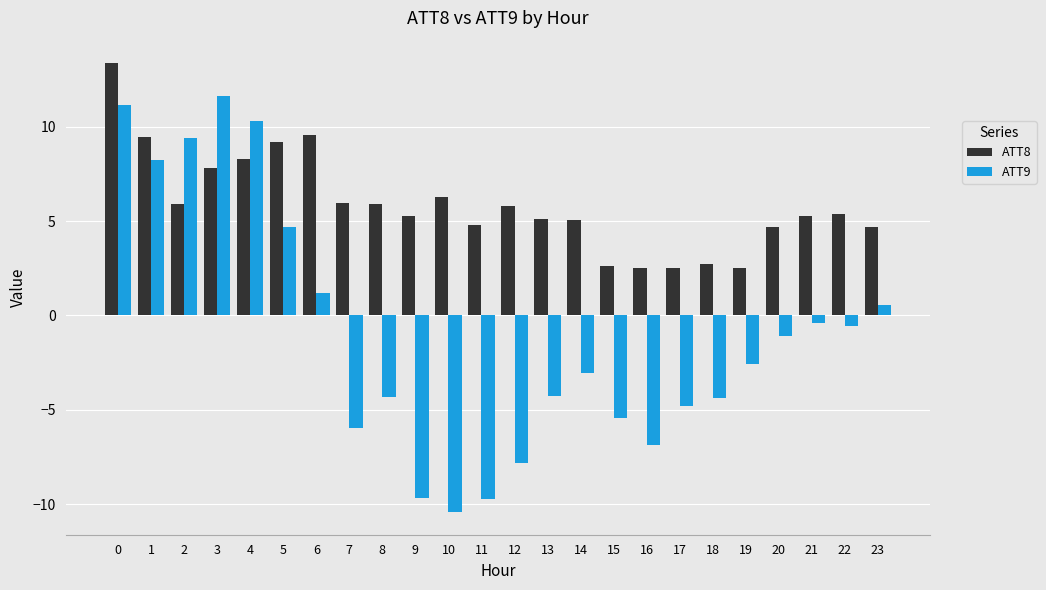

Is the value of ATT9 at 20 greater than the value of ATT8 at 11?

No